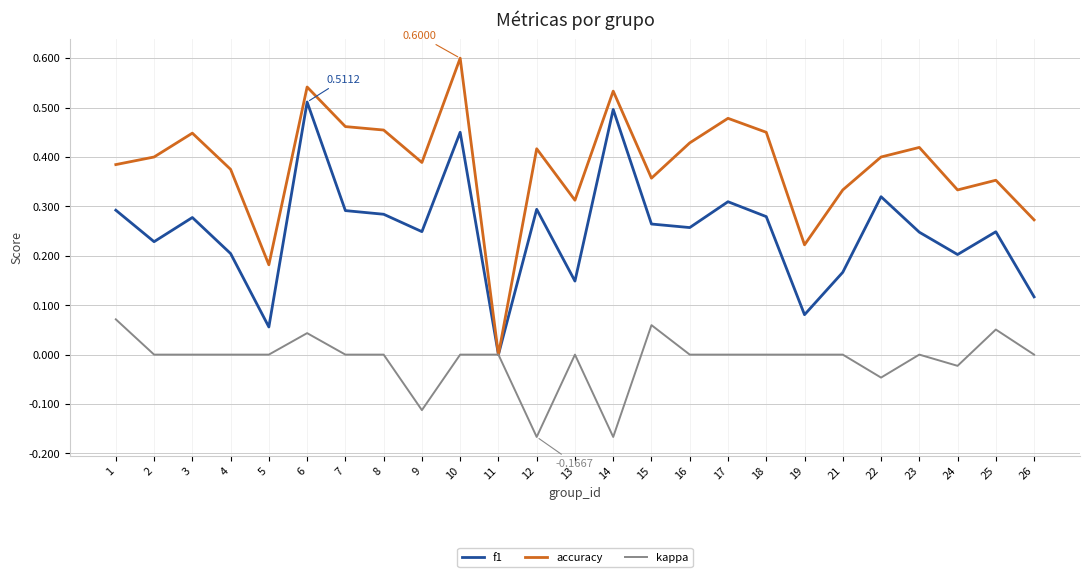

At which category is the sum across all series the highest?

6